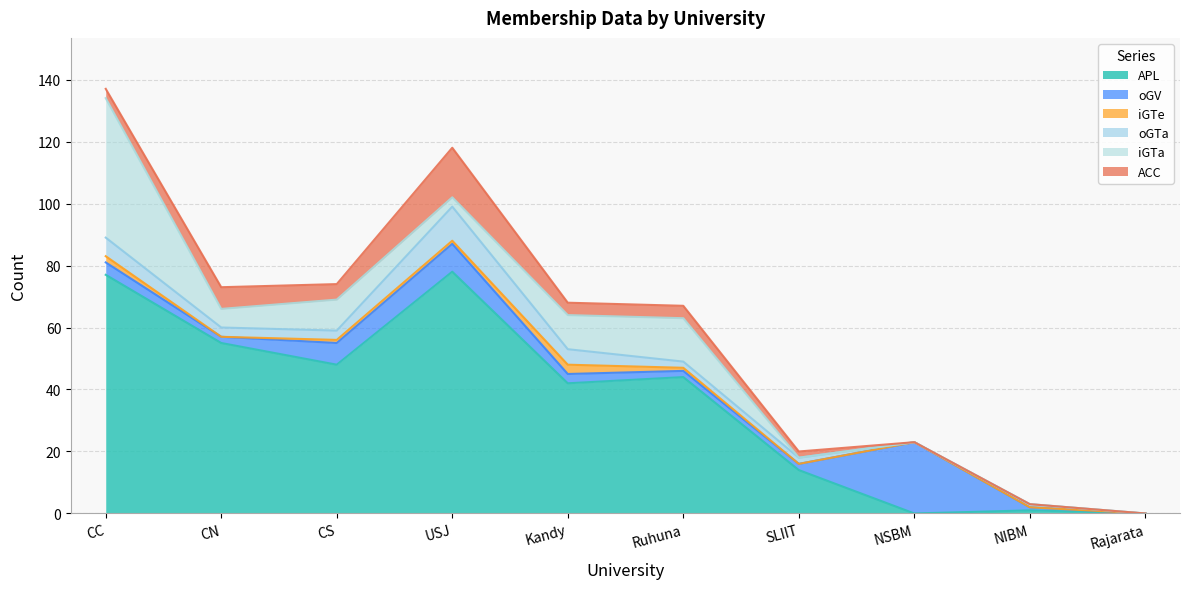

True or false: ACC and iGTa cross at least once.

True